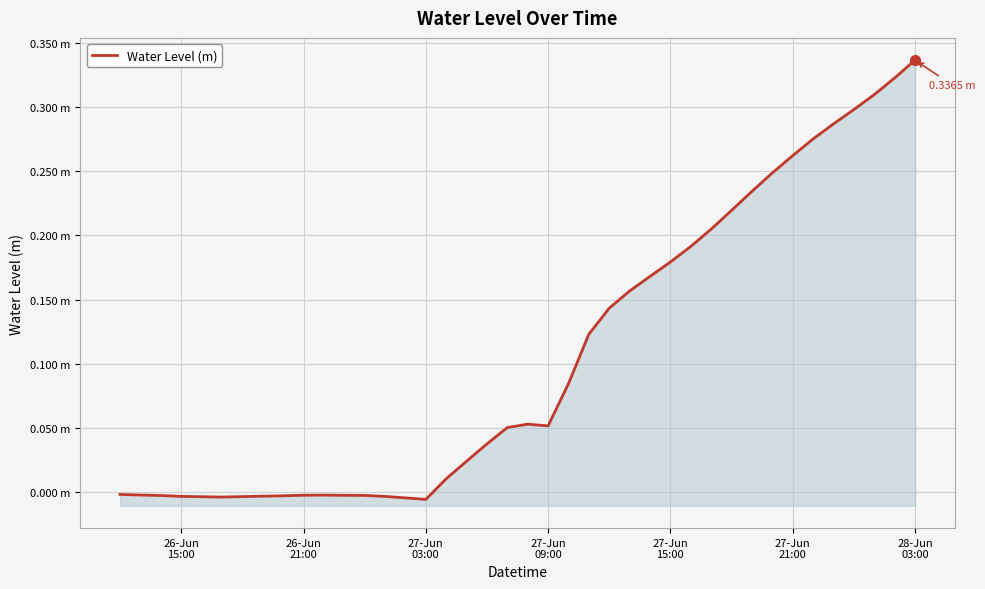

Reading right to left, what are all the values shown in this chart?

0.3	0.3	0.3	0.3	0.3	0.3	0.3	0.2	0.2	0.2	0.2	0.2	0.2	0.2	0.2	0.1	0.1	0.1	0.1	0.1	0.1	0.0	0.0	0.0	-0.0	-0.0	-0.0	-0.0	-0.0	-0.0	-0.0	-0.0	-0.0	-0.0	-0.0	-0.0	-0.0	-0.0	-0.0	-0.0